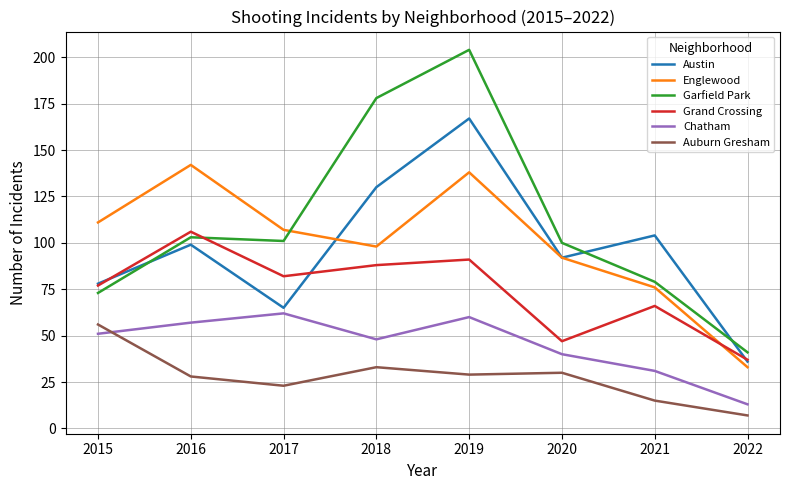

True or false: Austin and Garfield Park cross at least once.

True